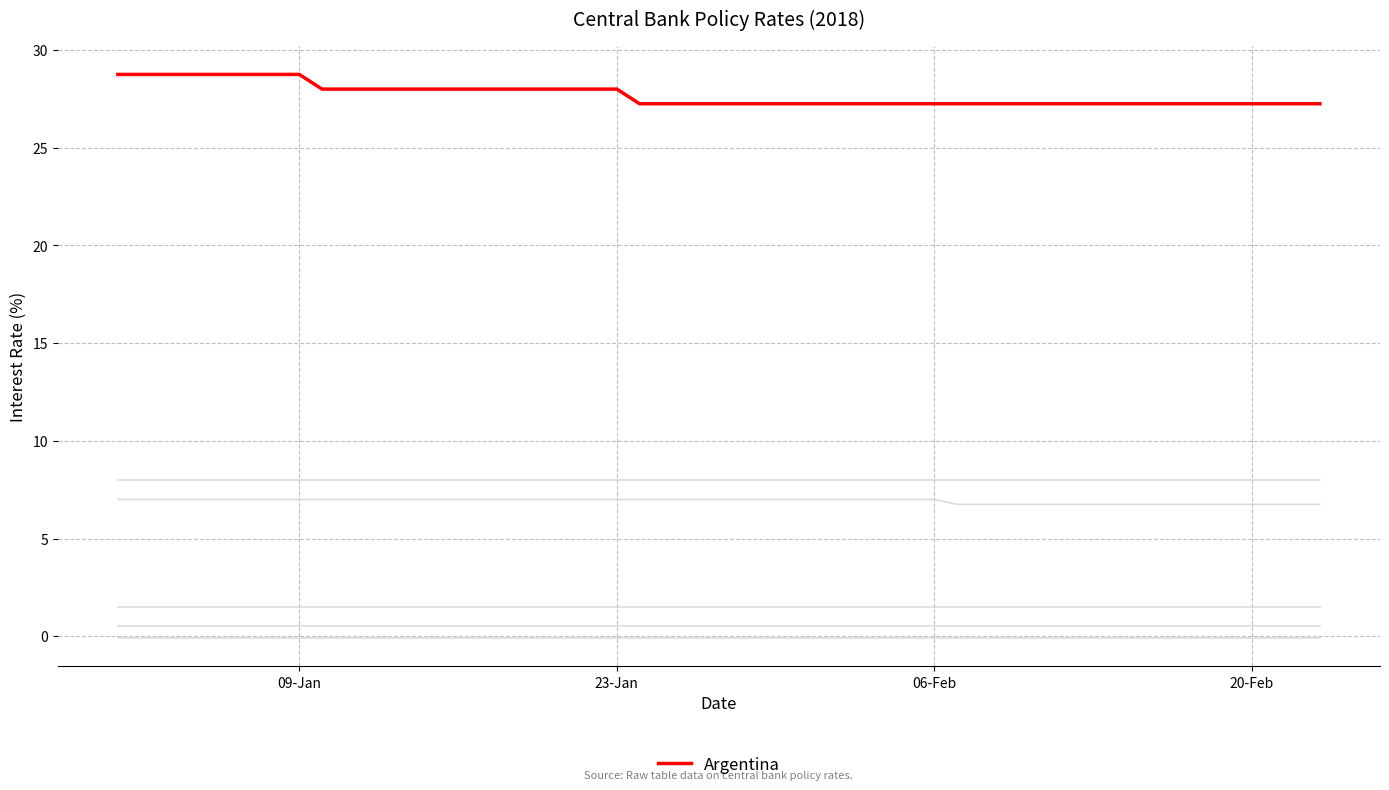

How many categories are shown in the chart?

40